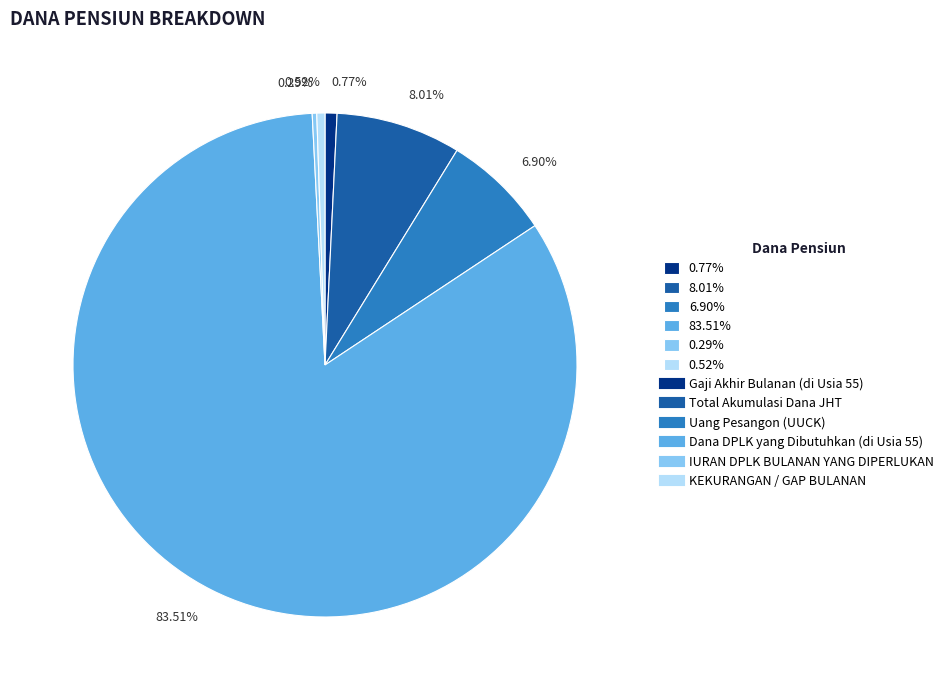

Which has a higher value, 83.51% or 0.77%?

83.51%